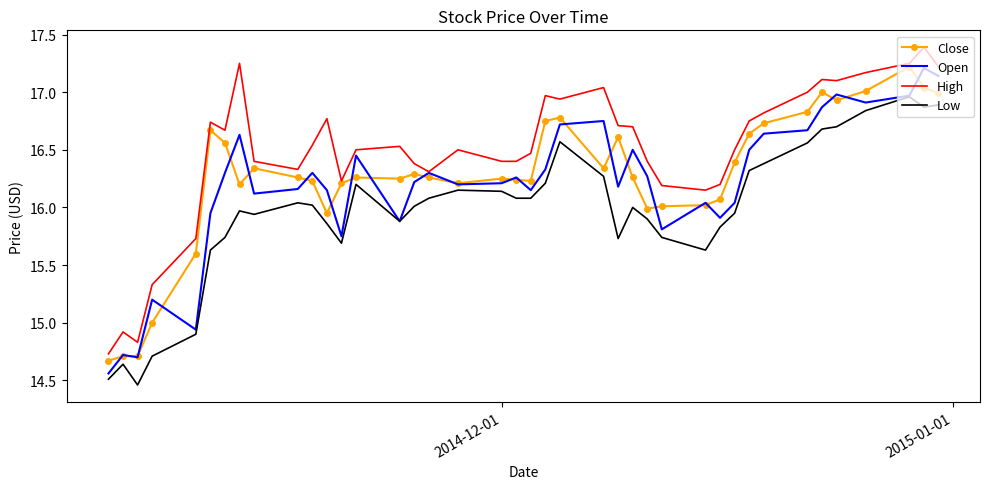

What is the difference between the second highest and minimum values in the High series?

2.5